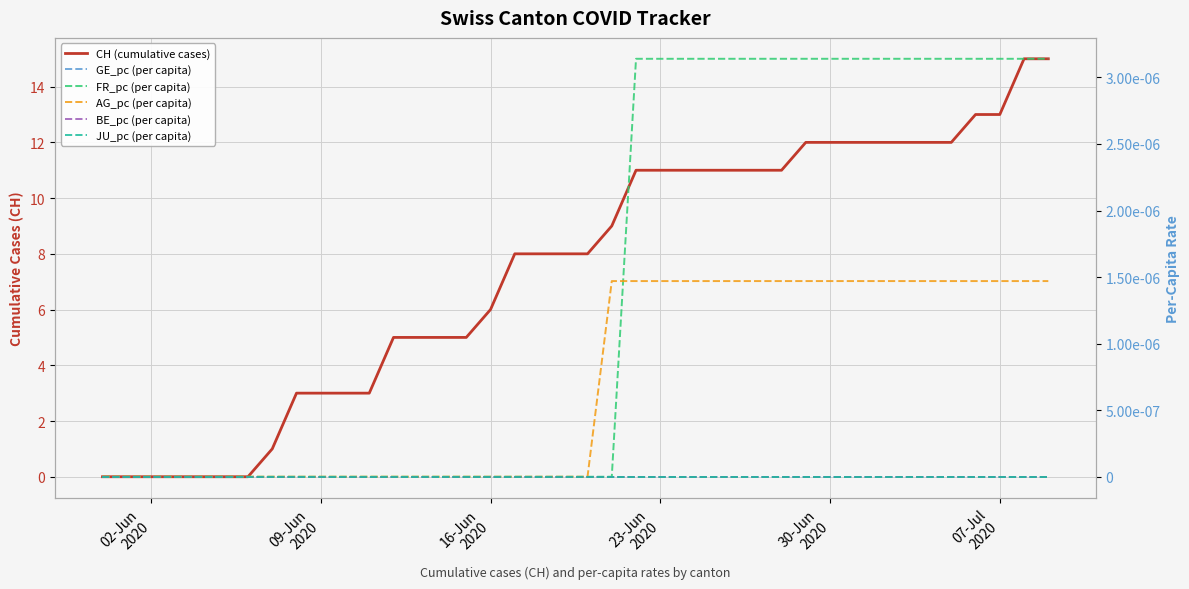

True or false: BE_pc (per capita) and CH (cumulative cases) intersect in this chart.

False